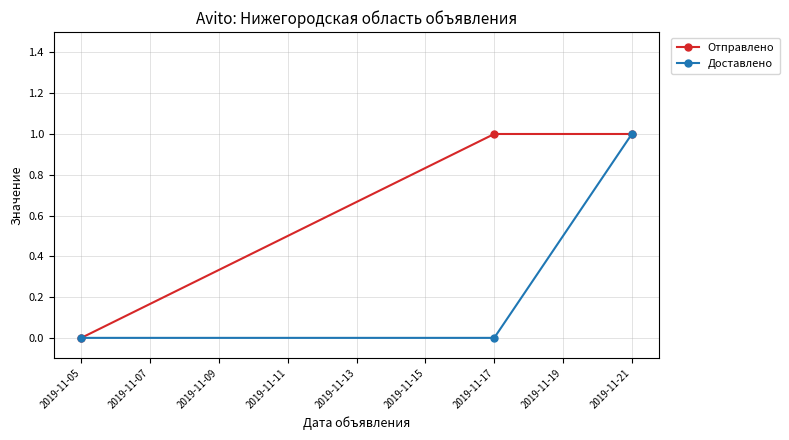

True or false: Доставлено has a value of 0 at 2019-11-05.

True